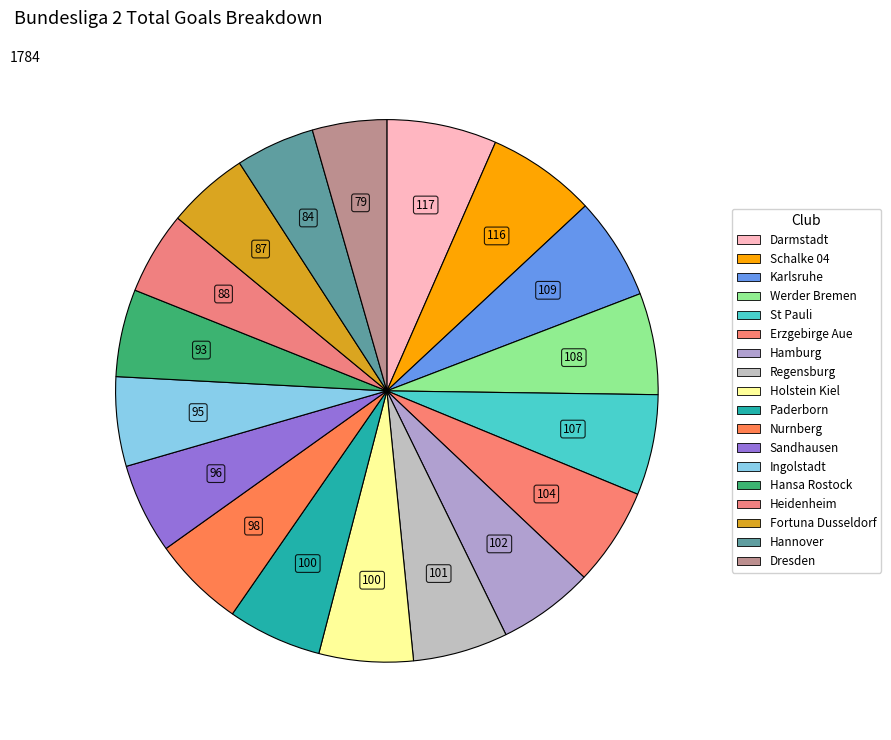

How many segments does this pie chart have?

18